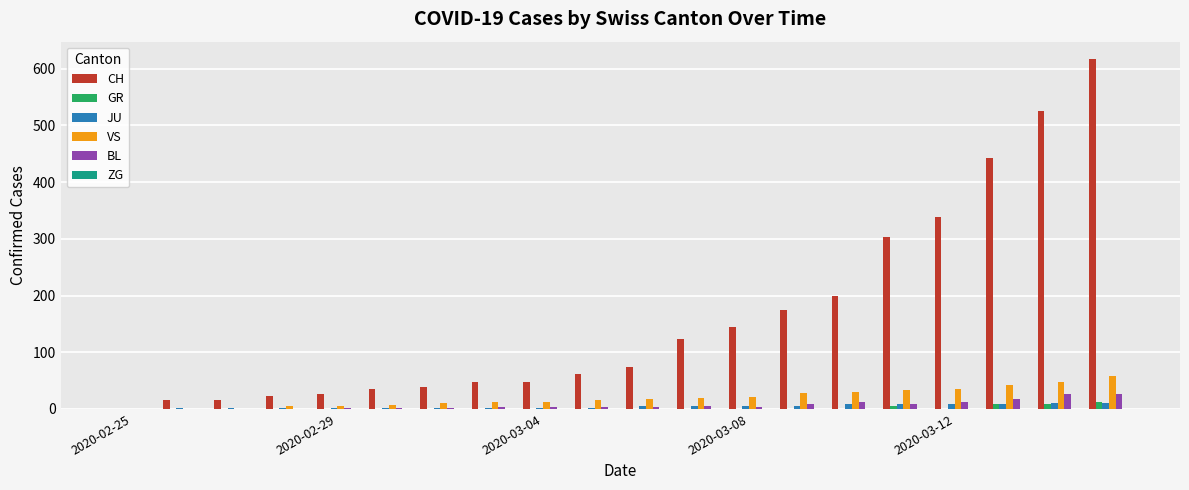

Which series has the largest total across all categories?

CH